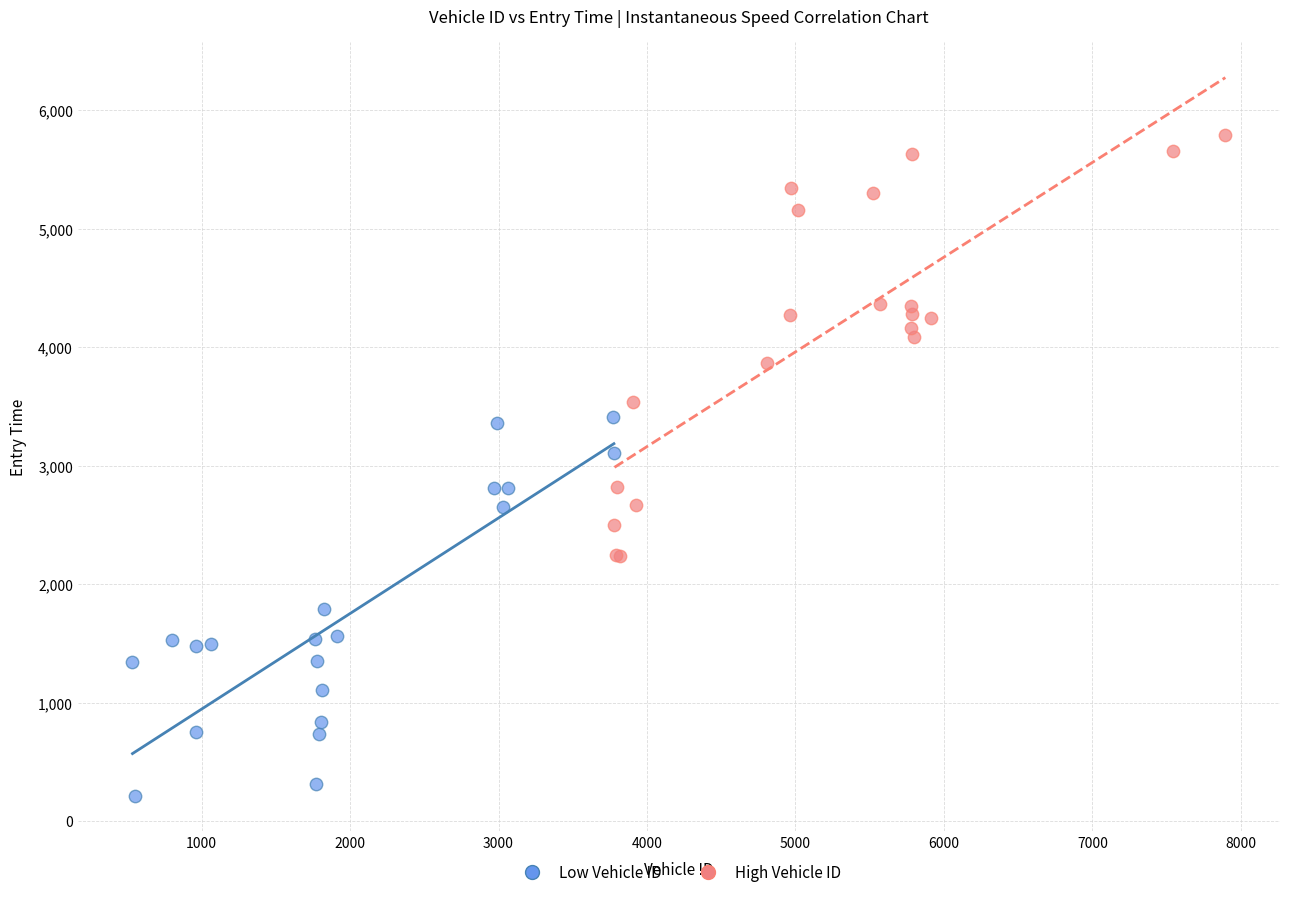

What are all the series names shown in the legend?

Low Vehicle ID, High Vehicle ID